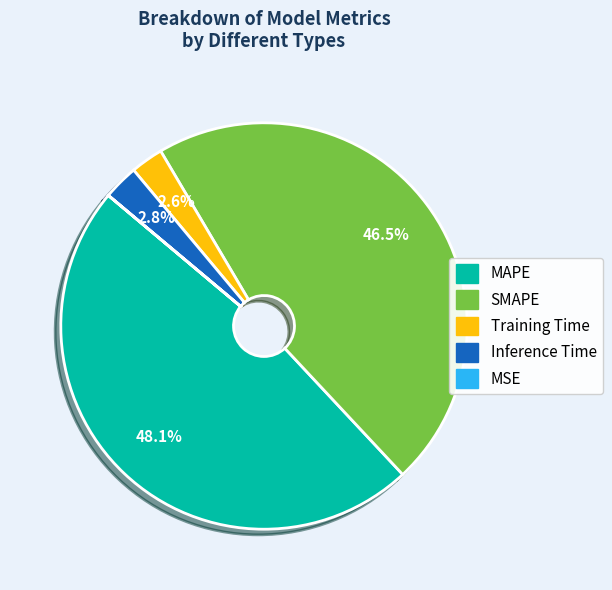

Which has a higher value, Inference Time or SMAPE?

SMAPE